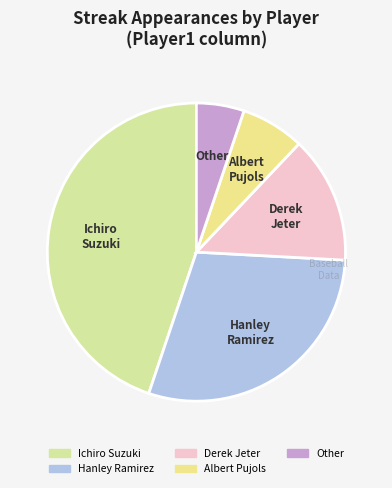

Is it true that Hanley Ramirez is 29% of the pie?

True